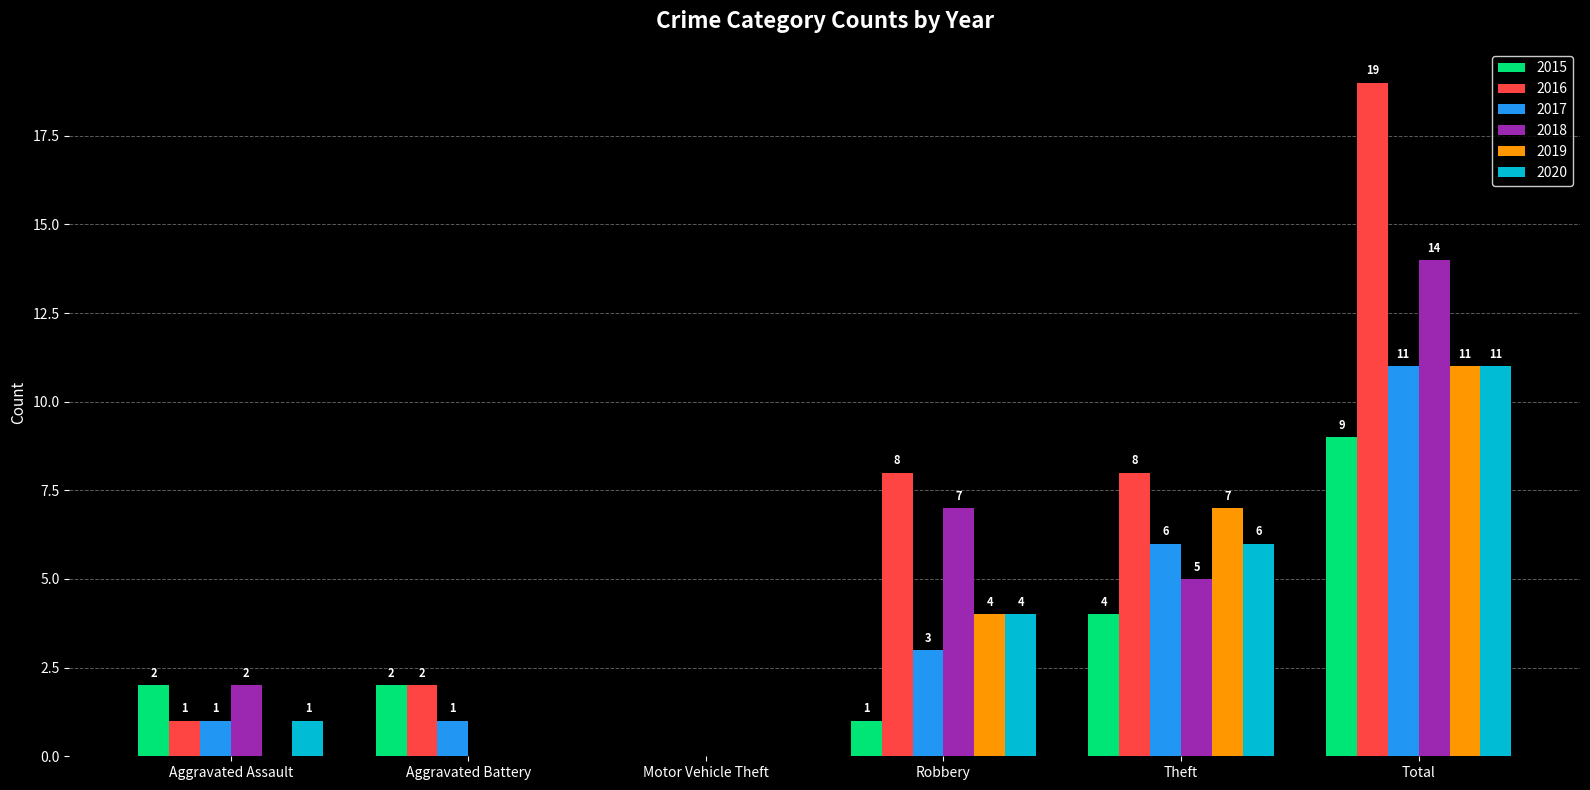

What is the sum of all 2020 values?

22